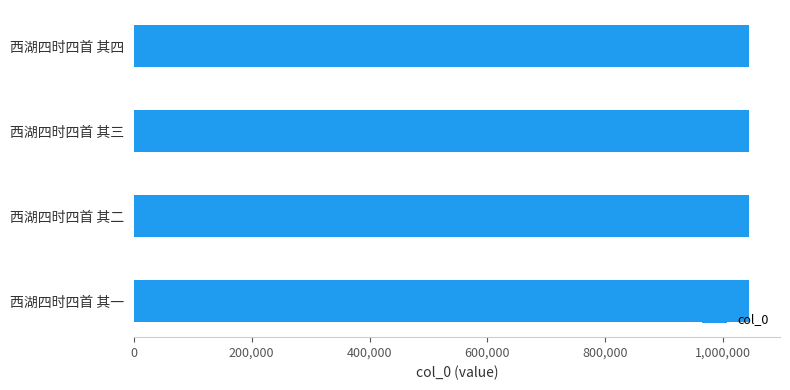

True or false: the data shows 1784426 at 西湖四时四首 其一.

False